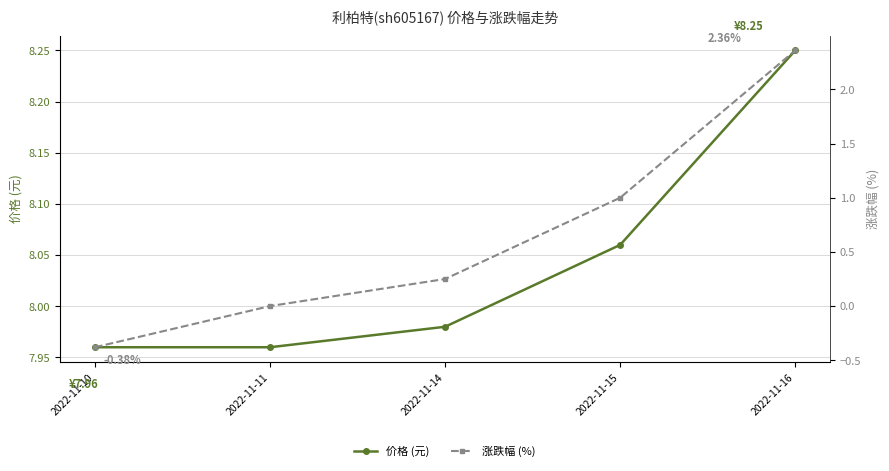

Is it true that 价格 (元) equals 8.0 at 2022-11-14?

True